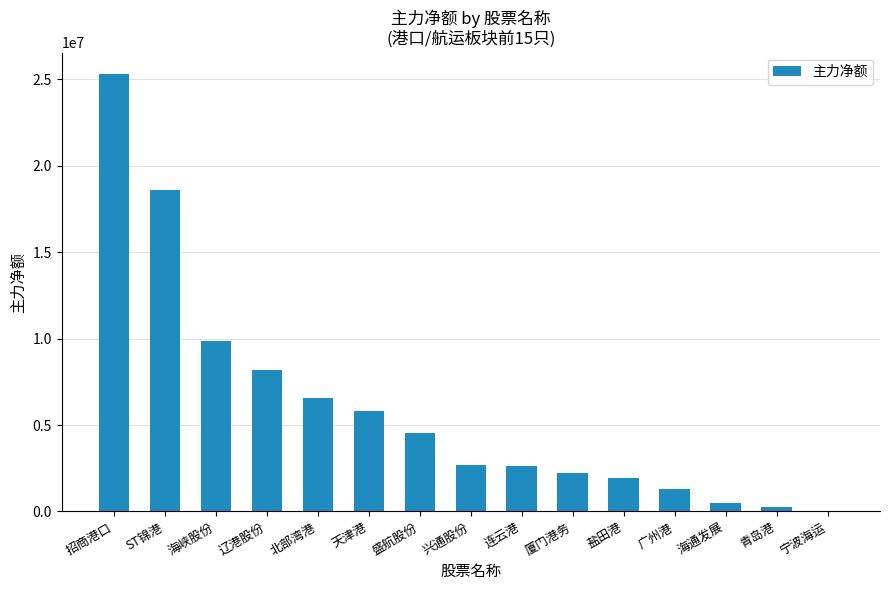

What is the difference between the values at 连云港 and 青岛港?

2326583